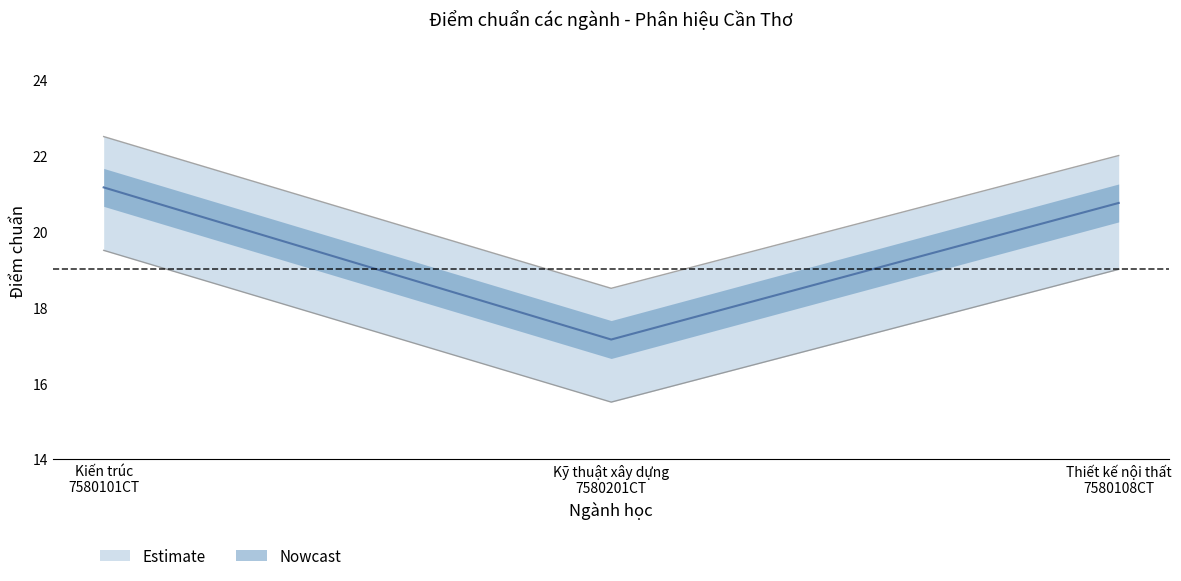

Which has a higher value, Thiết kế nội thất
7580108CT or Kỹ thuật xây dựng
7580201CT?

Thiết kế nội thất
7580108CT